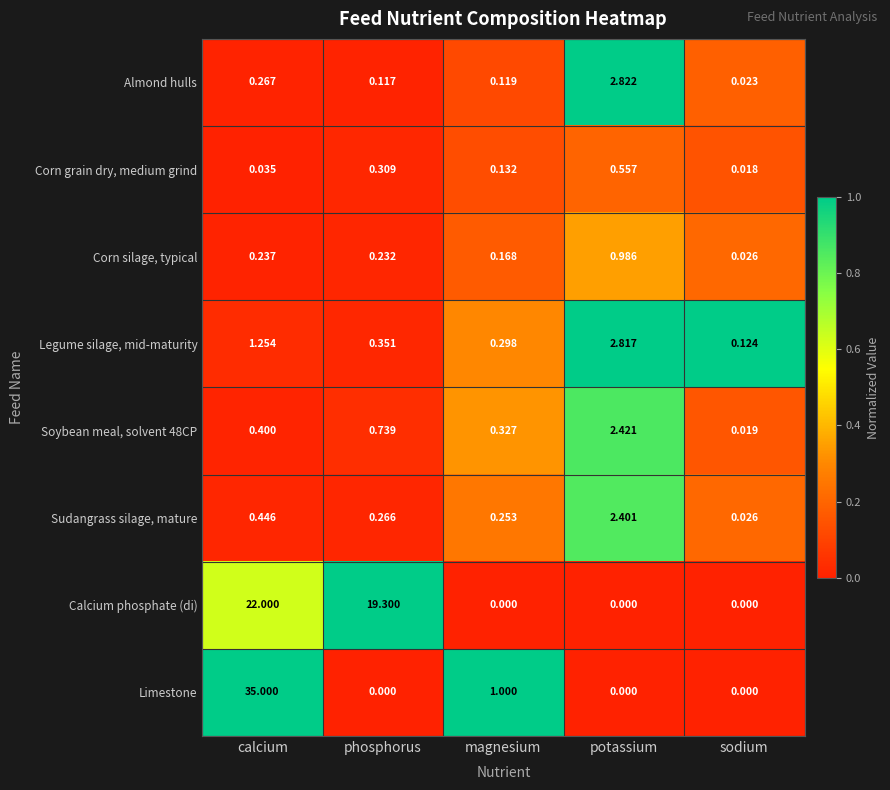

At which category does the chart reach its peak across all series?

calcium